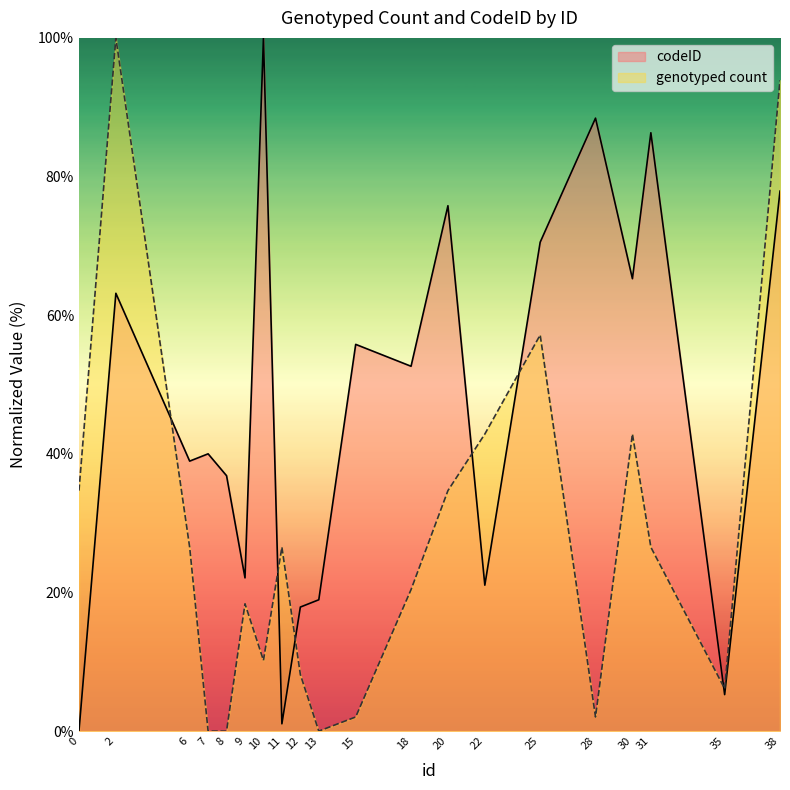

What are all the series names shown in the legend?

codeID, genotyped count